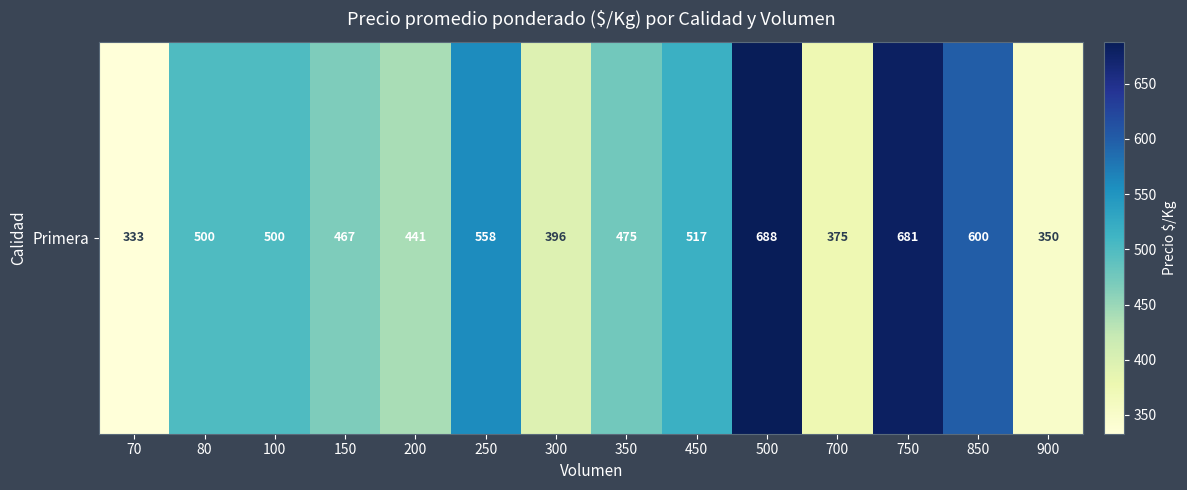

What is the difference between the values at 900 and 750?

331